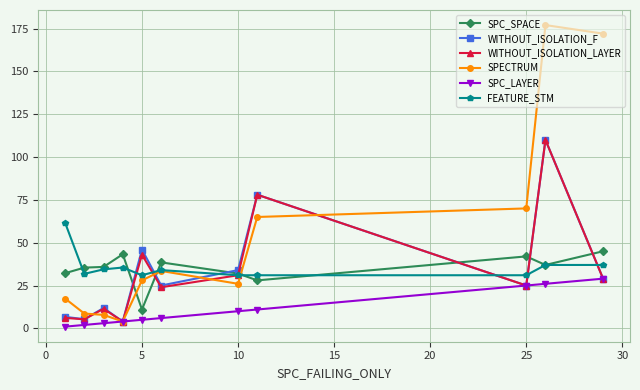

Which series has the widest spread of values?

SPECTRUM